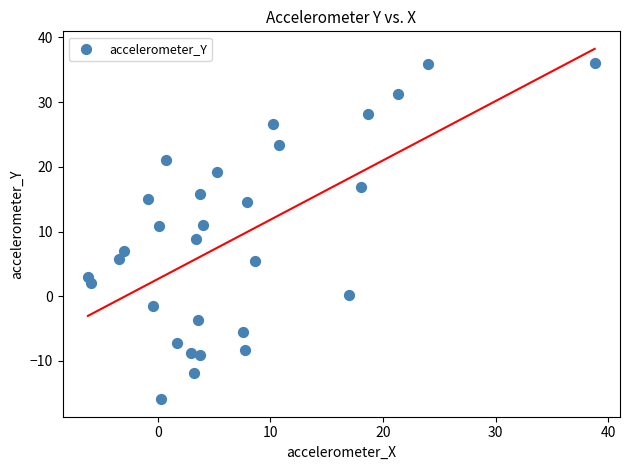

What is the range of X values (max minus min)?

45.0